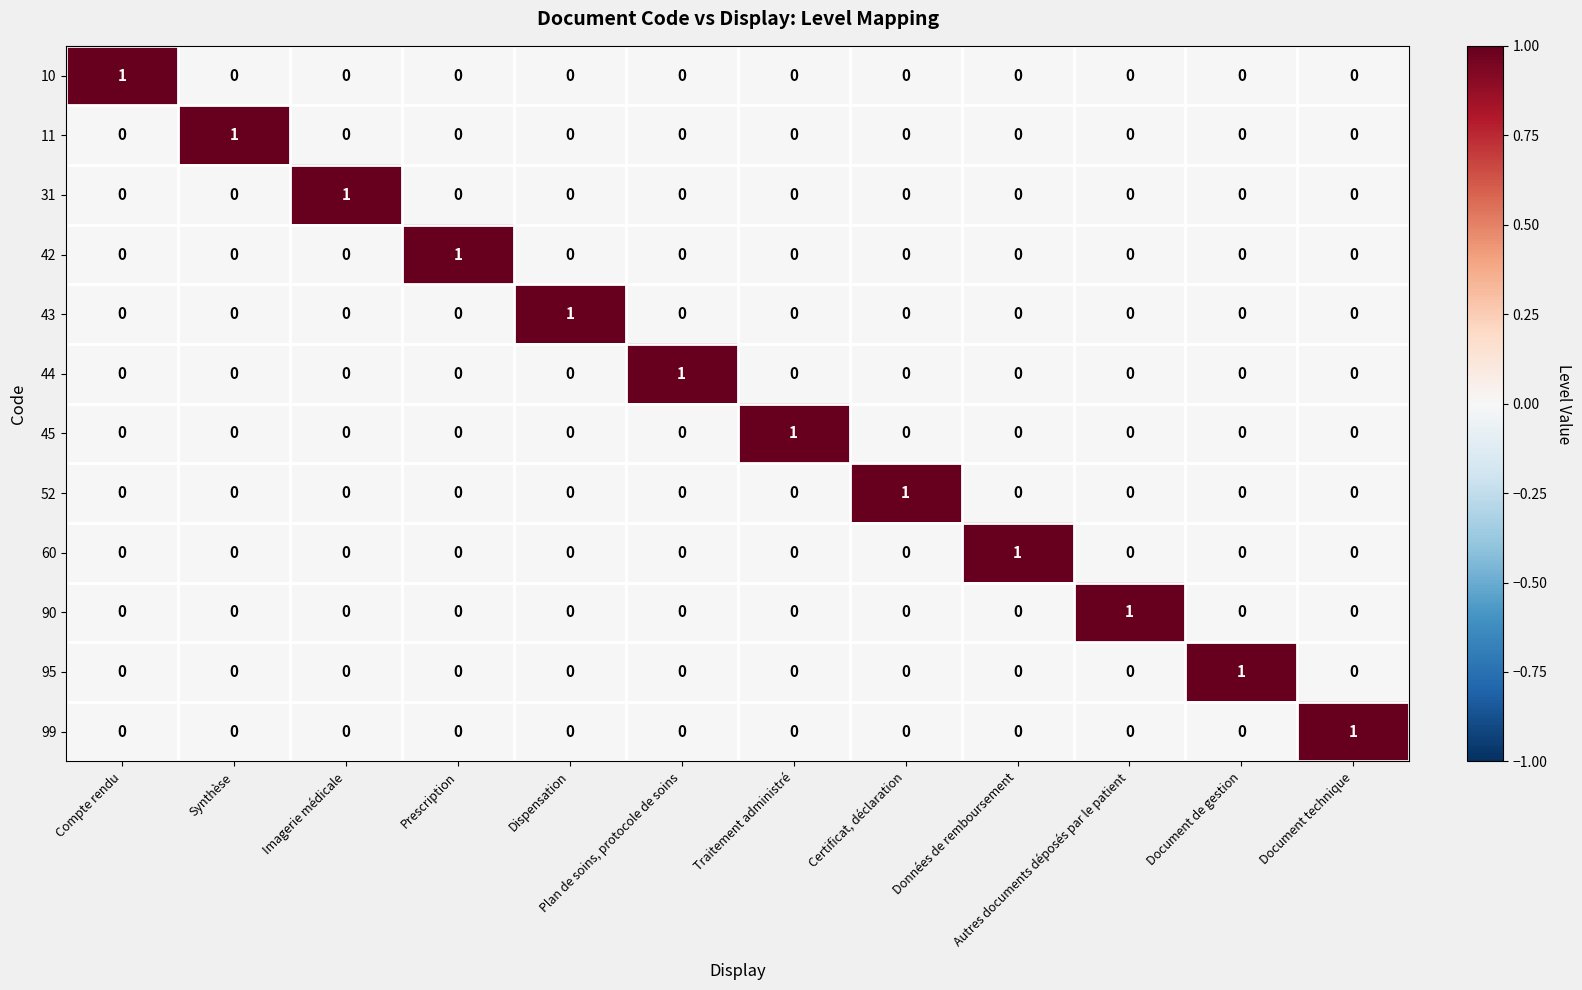

The 90 series shows 0 at Traitement administré. True or false?

True